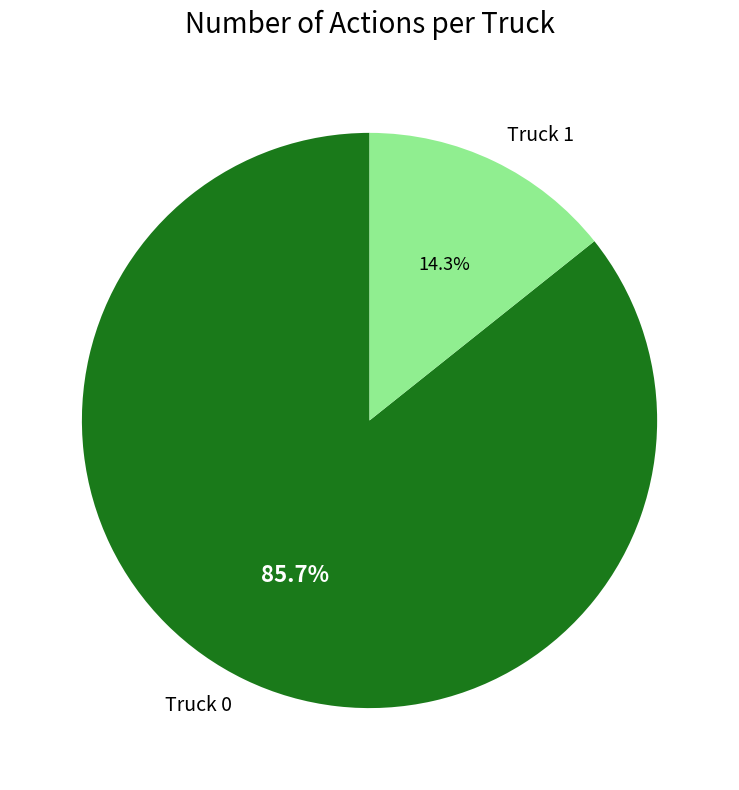

To the nearest percent, what percentage of the pie is Truck 1?

14%